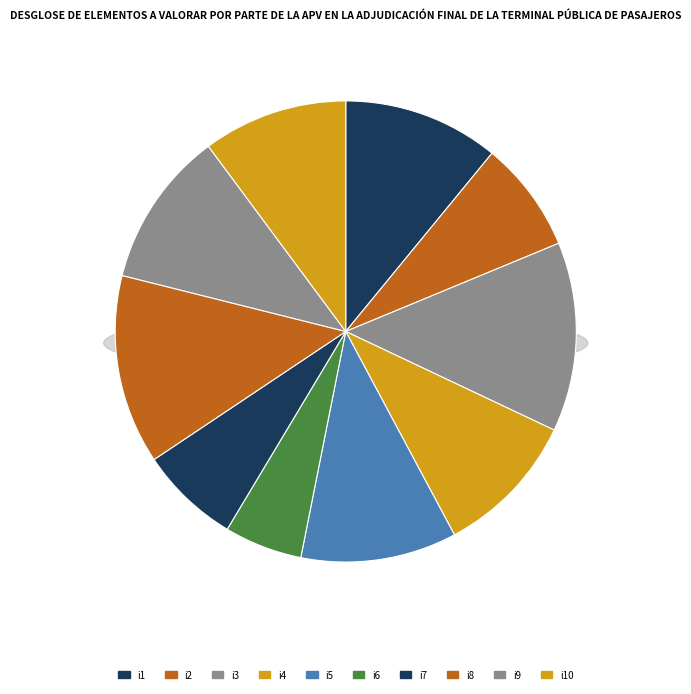

How many slices are in this pie chart?

10